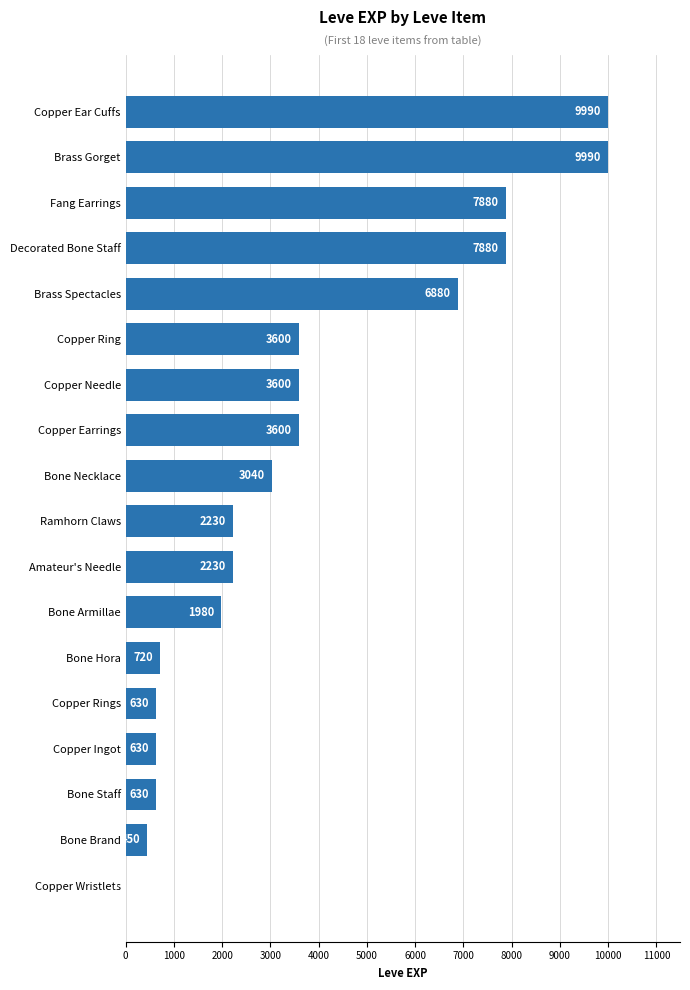

What is the greatest value displayed?

9990